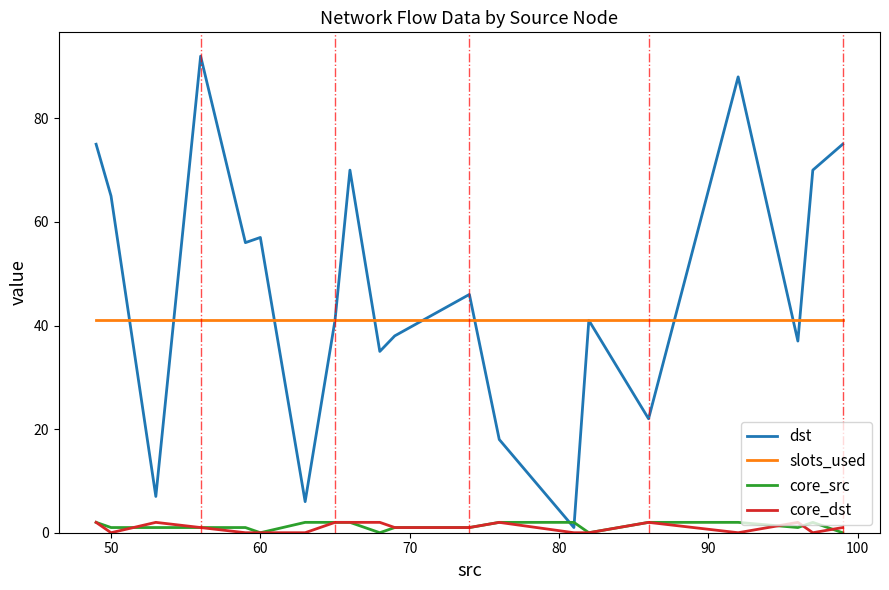

How many positive values does the core_src series have?

16